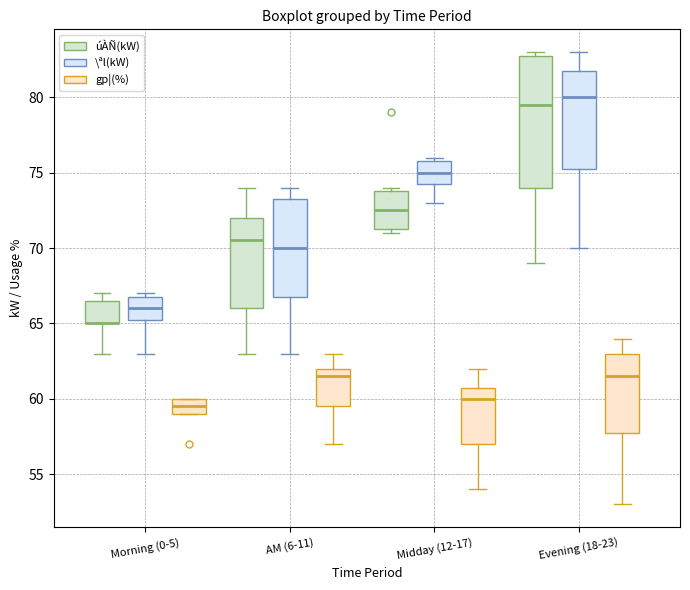

Reading left to right, transcribe this box plot: for each box, give where its median line is, the range the box spans, and where its two whiskers end, as read against the y-axis. The values are not printed on the chart, so give them approximately, as read against the axis.

Morning (0-5) (úÀÑ(kW)): median 65.0 (drawn on the box's lower edge), box 65.0 to 66.5, whiskers 63.0 to 67.0
Morning (0-5) (\ªl(kW)): median 66.0, box 65.5 to 67.0, whiskers 63.0 to 67.0 (just above the box's upper edge)
Morning (0-5) (gp¦(%)): median 59.5, box 59.0 to 60.0, whiskers 59.0 to 60.0
AM (6-11) (úÀÑ(kW)): median 70.5, box 66.0 to 72.0, whiskers 63.0 to 74.0
AM (6-11) (\ªl(kW)): median 70.0, box 67.0 to 73.5, whiskers 63.0 to 74.0
AM (6-11) (gp¦(%)): median 61.5, box 59.5 to 62.0, whiskers 57.0 to 63.0
Midday (12-17) (úÀÑ(kW)): median 72.5, box 71.5 to 74.0, whiskers 71.0 to 74.0 (just above the box's upper edge)
Midday (12-17) (\ªl(kW)): median 75.0, box 74.5 to 76.0, whiskers 73.0 to 76.0 (just above the box's upper edge)
Midday (12-17) (gp¦(%)): median 60.0, box 57.0 to 61.0, whiskers 54.0 to 62.0
Evening (18-23) (úÀÑ(kW)): median 79.5, box 74.0 to 83.0, whiskers 69.0 to 83.0 (just above the box's upper edge)
Evening (18-23) (\ªl(kW)): median 80.0, box 75.5 to 82.0, whiskers 70.0 to 83.0
Evening (18-23) (gp¦(%)): median 61.5, box 58.0 to 63.0, whiskers 53.0 to 64.0